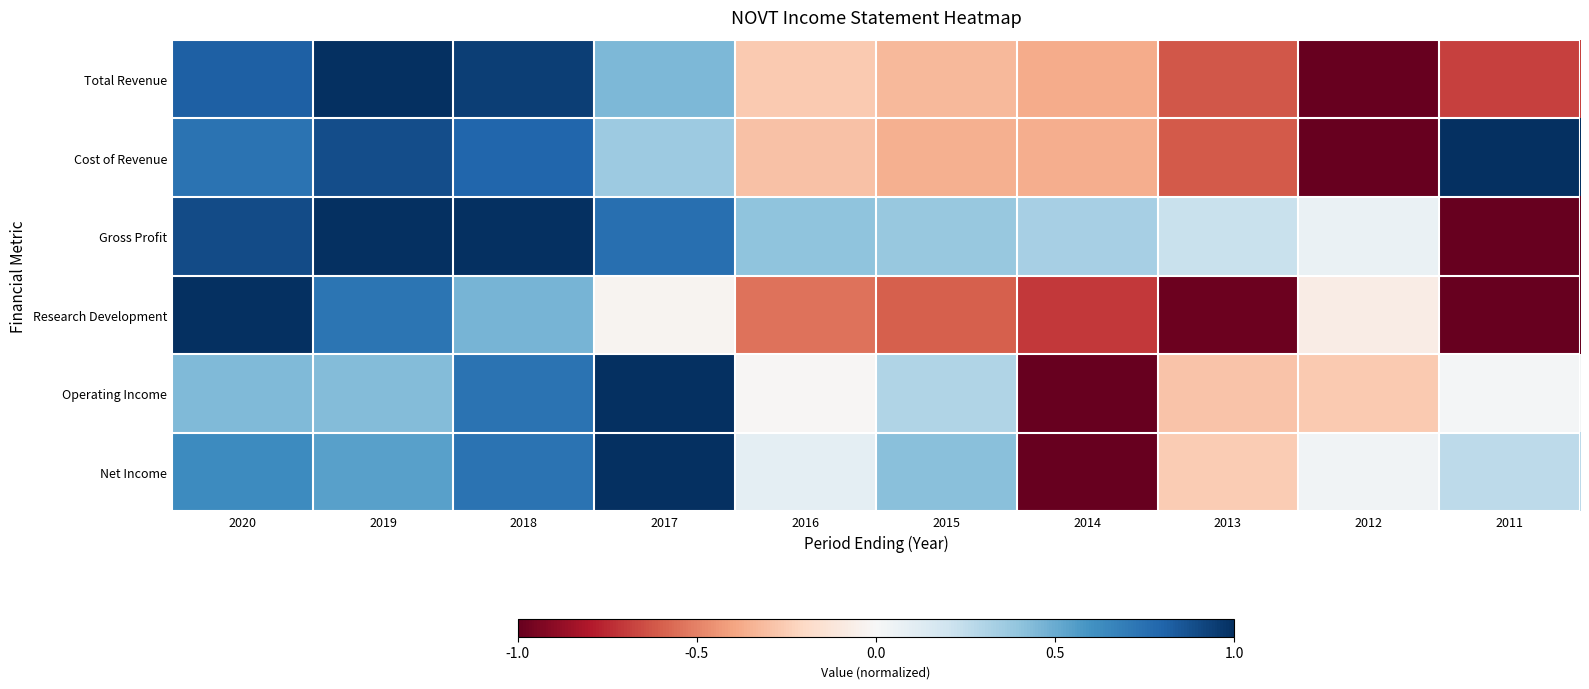

Reading left to right, extract all data points from this chart.

Total Revenue: 2020=0.8	2019=1.0	2018=0.9	2017=0.5	2016=-0.3	2015=-0.3	2014=-0.4	2013=-0.6	2012=-1.0	2011=-0.7
Cost of Revenue: 2020=0.7	2019=0.9	2018=0.8	2017=0.4	2016=-0.3	2015=-0.4	2014=-0.4	2013=-0.6	2012=-1.0	2011=1.0
Gross Profit: 2020=0.9	2019=1.0	2018=1.0	2017=0.8	2016=0.4	2015=0.4	2014=0.3	2013=0.2	2012=0.1	2011=-1.0
Research Development: 2020=1.0	2019=0.7	2018=0.5	2017=-0.0	2016=-0.5	2015=-0.6	2014=-0.7	2013=-1.0	2012=-0.1	2011=-1.0
Operating Income: 2020=0.4	2019=0.4	2018=0.7	2017=1.0	2016=-0.0	2015=0.3	2014=-1.0	2013=-0.3	2012=-0.3	2011=0.0
Net Income: 2020=0.6	2019=0.5	2018=0.7	2017=1.0	2016=0.1	2015=0.4	2014=-1.0	2013=-0.3	2012=0.0	2011=0.3